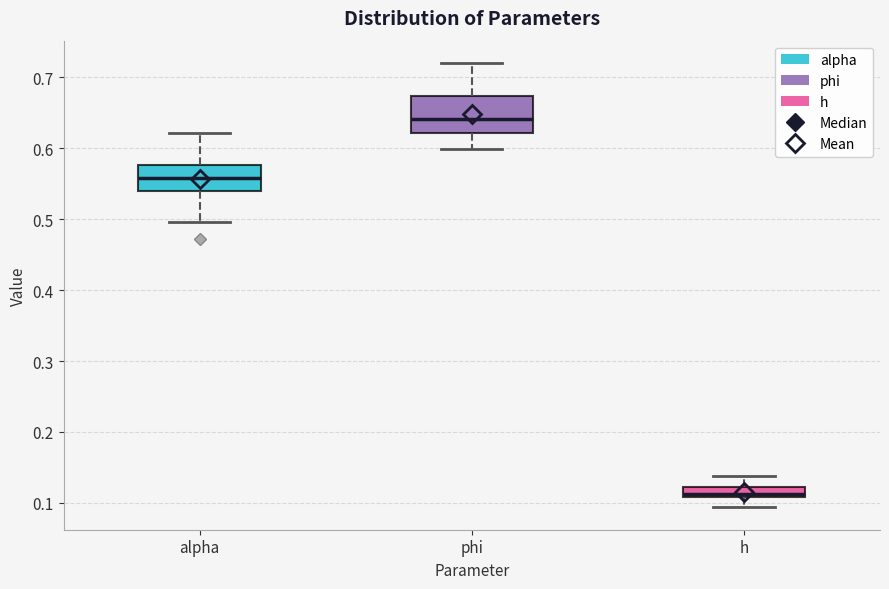

Which box has the lowest median line?

h